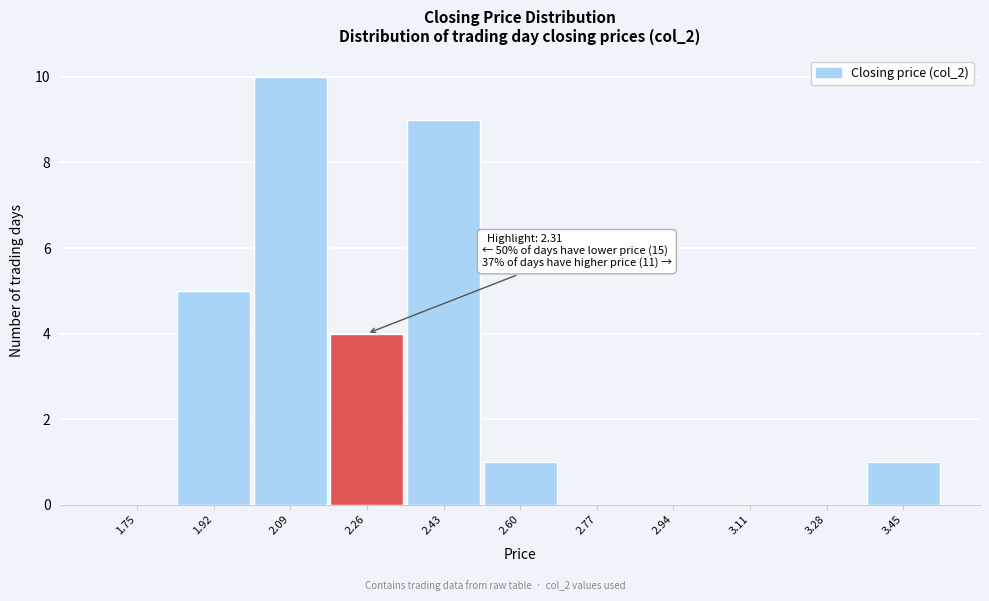

Reading right to left, list all the values displayed in this chart.

3.45=1	3.28=0	3.11=0	2.94=0	2.77=0	2.60=1	2.43=9	2.26=4	2.09=10	1.92=5	1.75=0